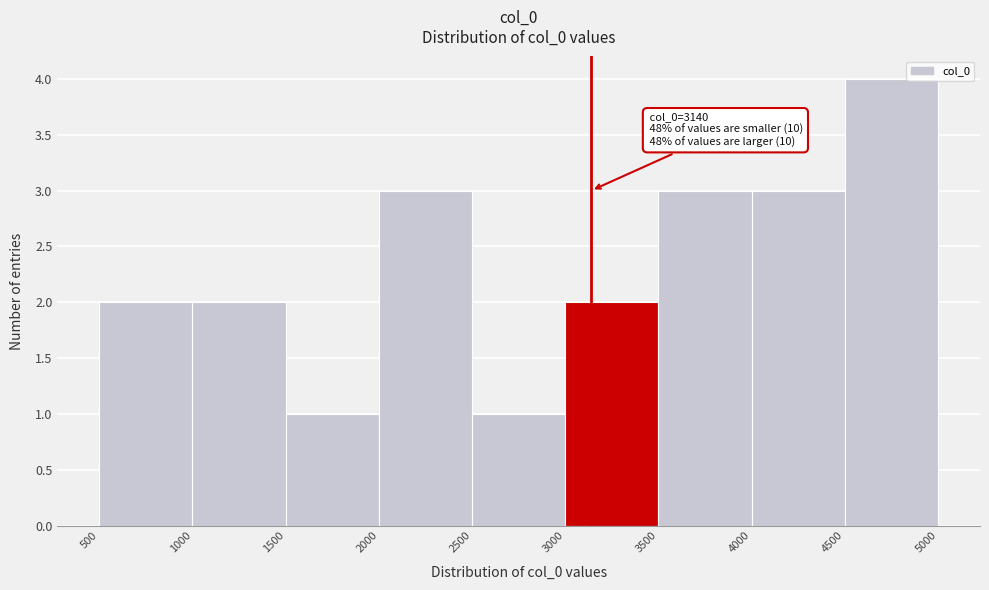

Over which range of the x-axis is the bar tallest?

4500 to 5000